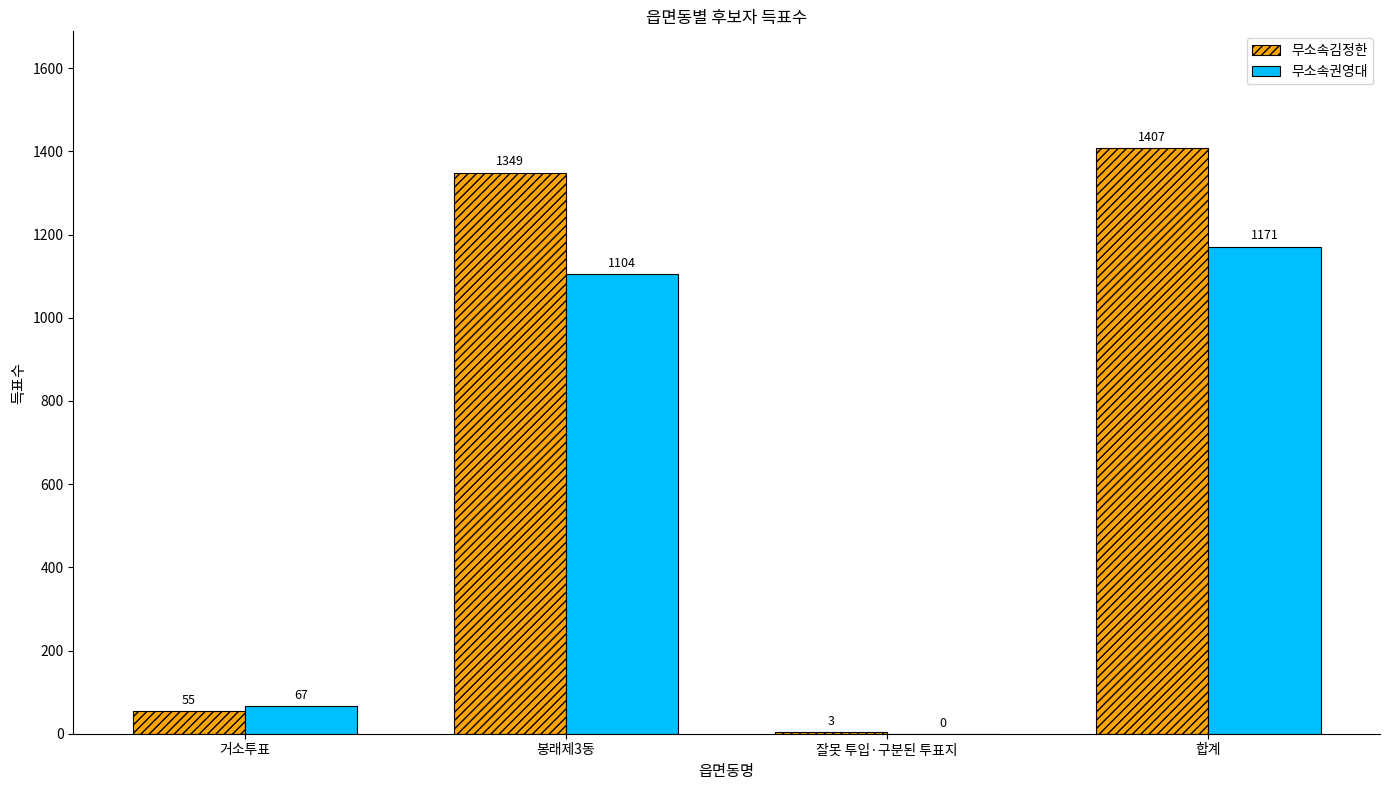

Count the number of data series in this chart.

2